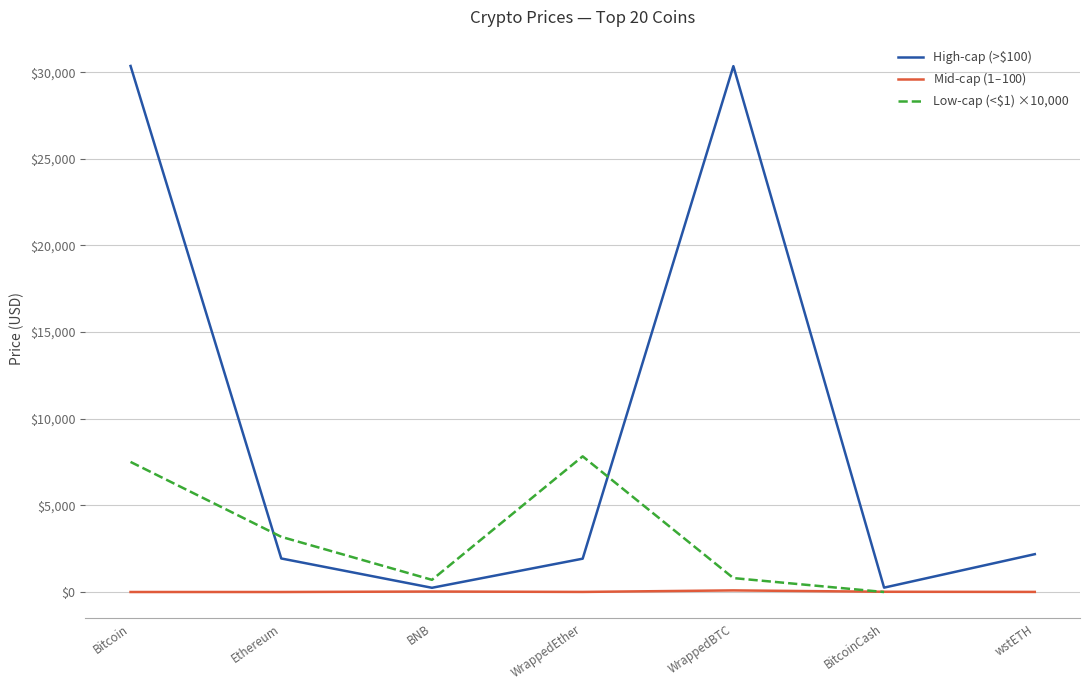

The High-cap (>$100) series shows 3548.4 at wstETH. True or false?

False